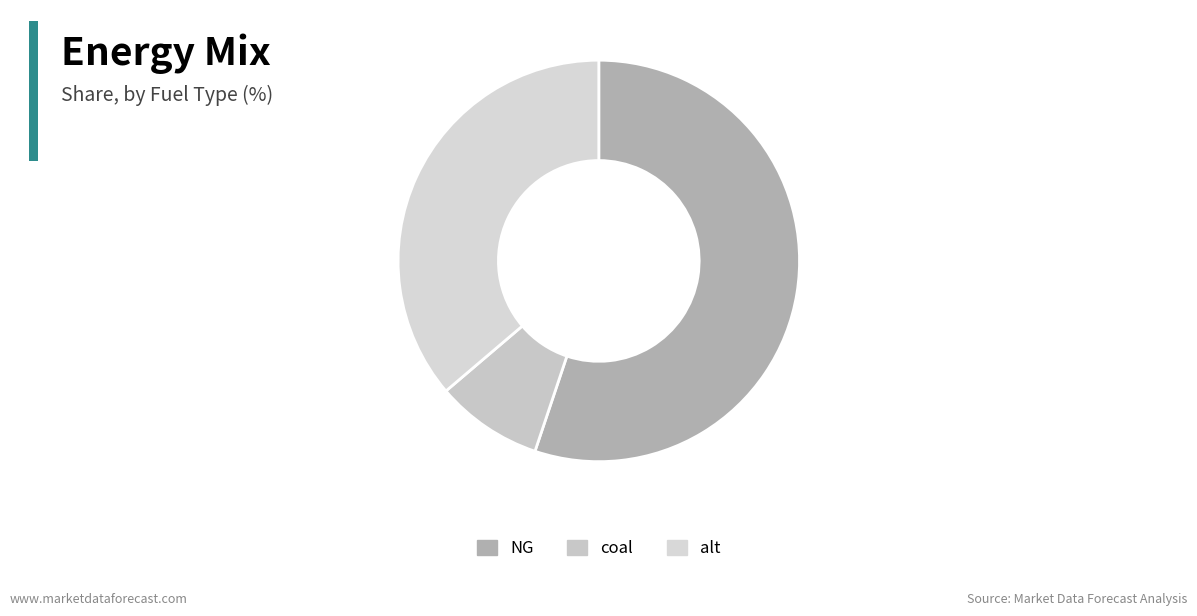

How many slices are in this pie chart?

3